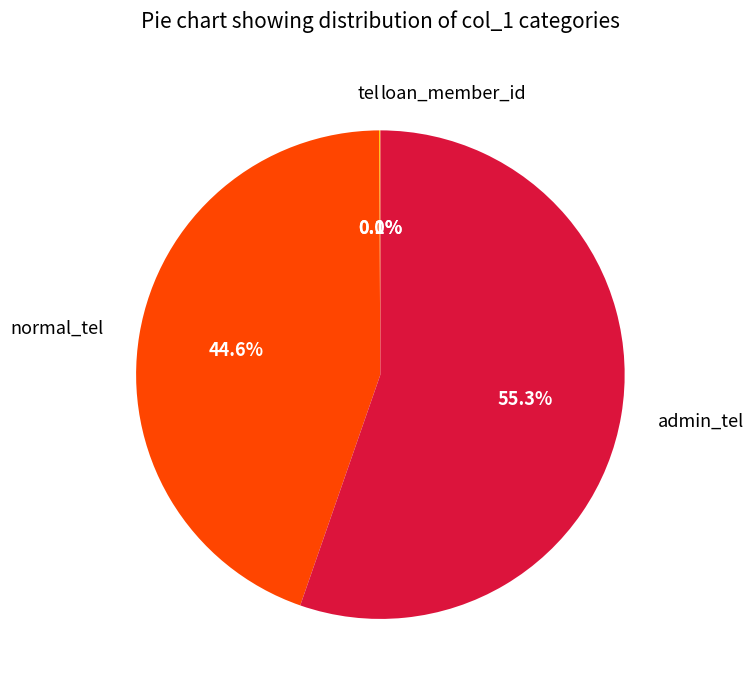

Is there any slice that represents more than half of the pie?

Yes